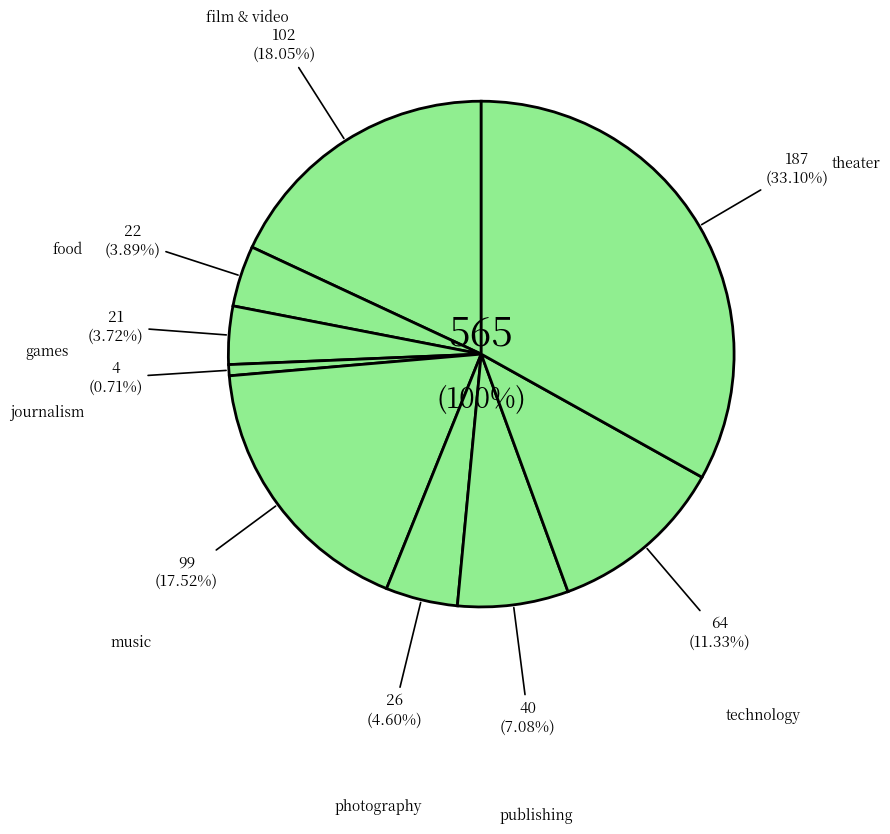

The theater slice represents 33% of the pie. True or false?

True